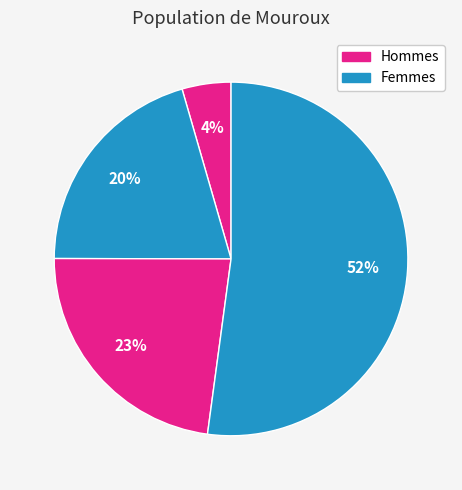

How many slices are in this pie chart?

4